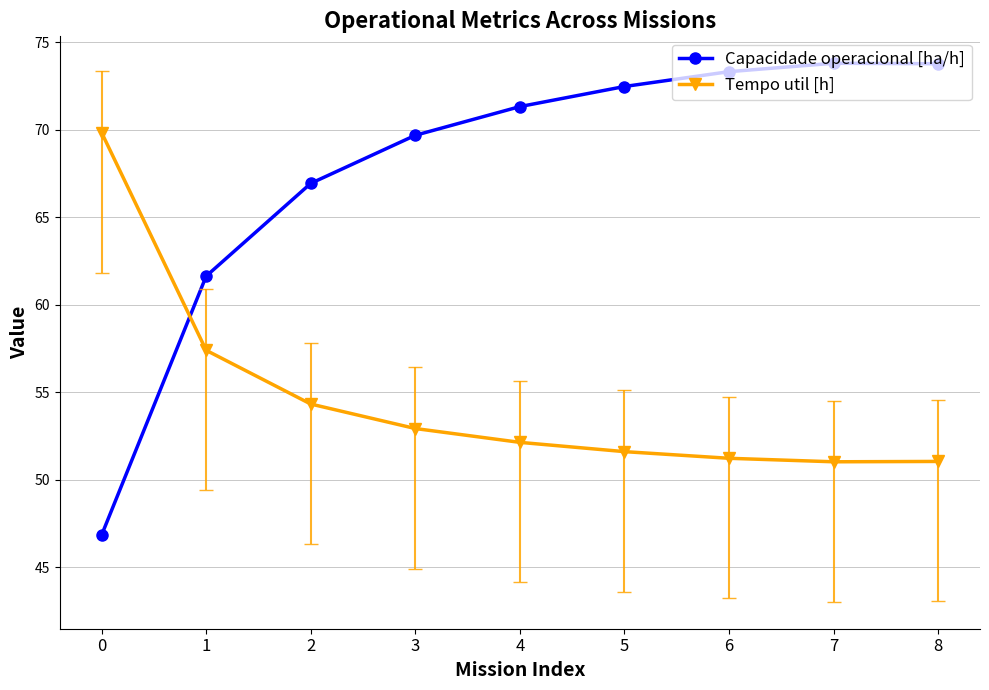

Between which two adjacent categories do Tempo util [h] and Capacidade operacional [ha/h] first intersect?

0 and 1